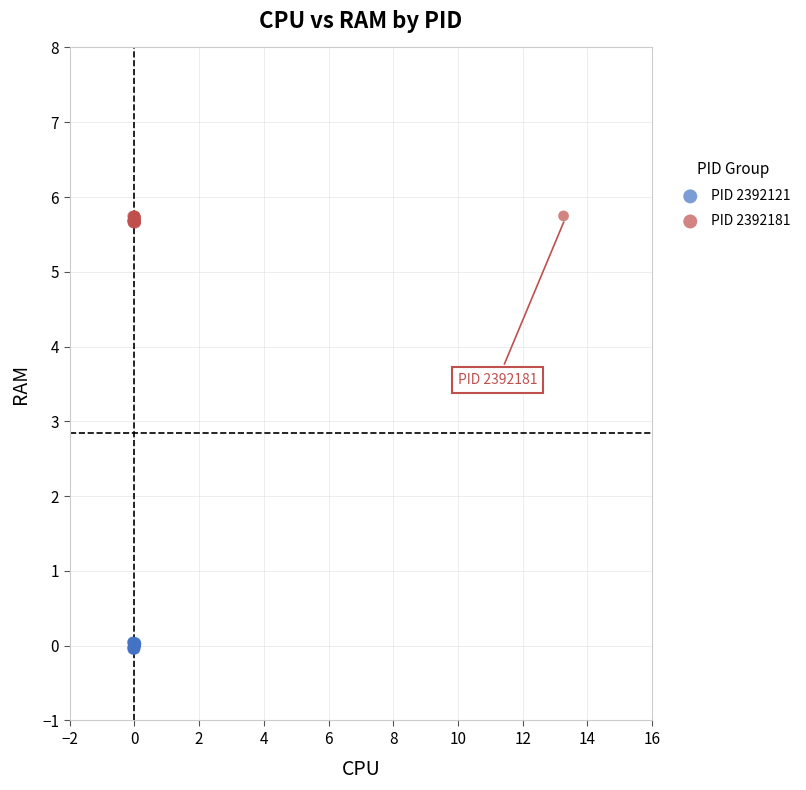

Which series reaches the maximum Y coordinate?

PID 2392181